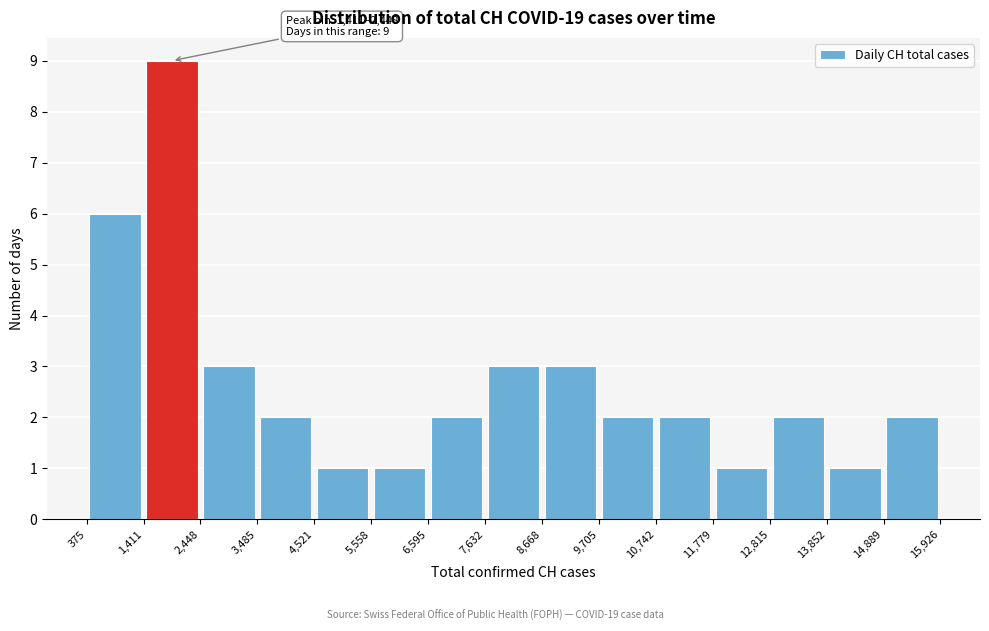

Which range on the x-axis has the tallest bar?

1,411 to 2,448